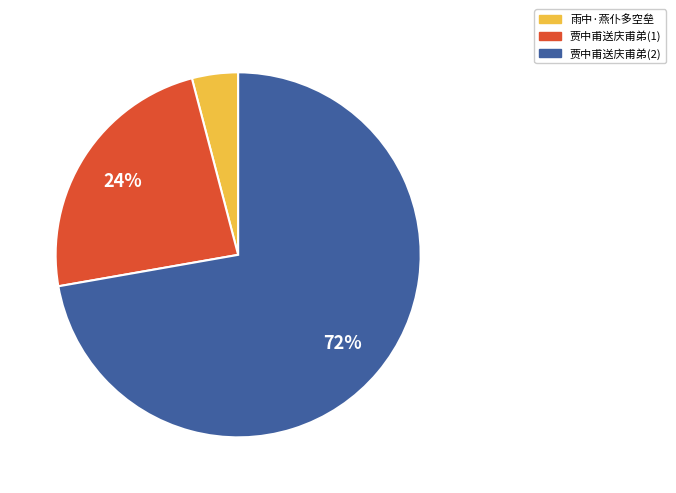

How many slices are in this pie chart?

3